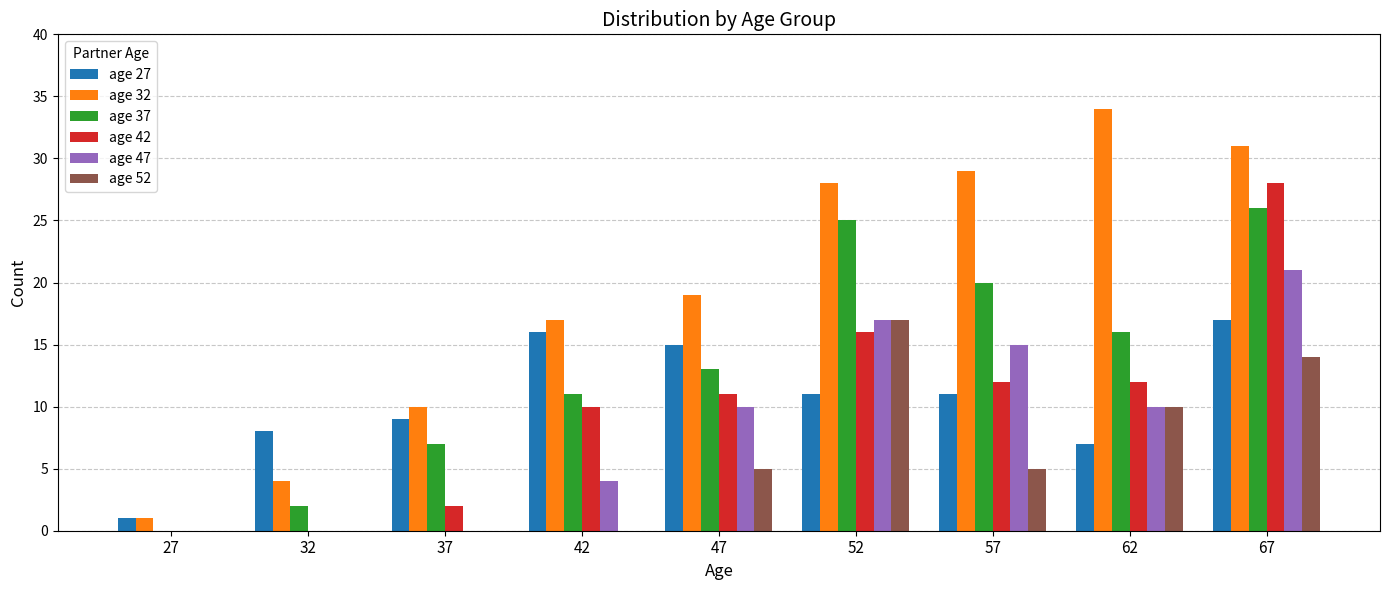

What is the highest value of the age 52 series?

17